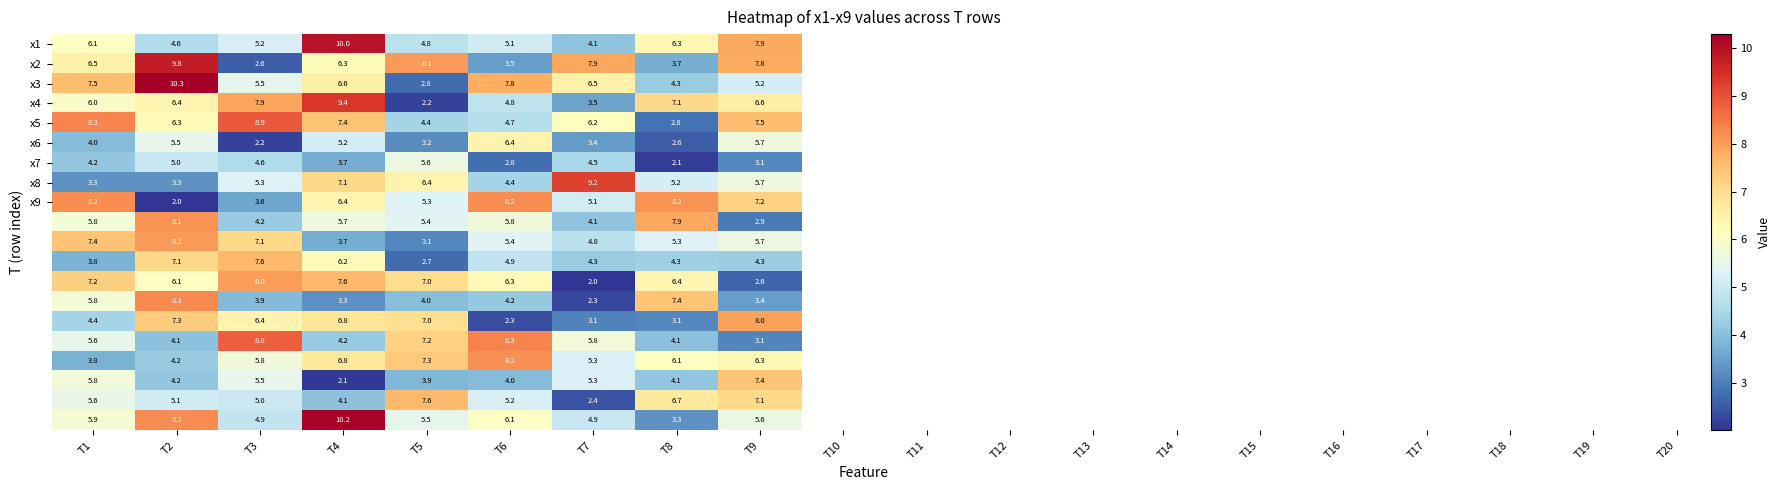

What is the maximum value shown in the chart?

10.3